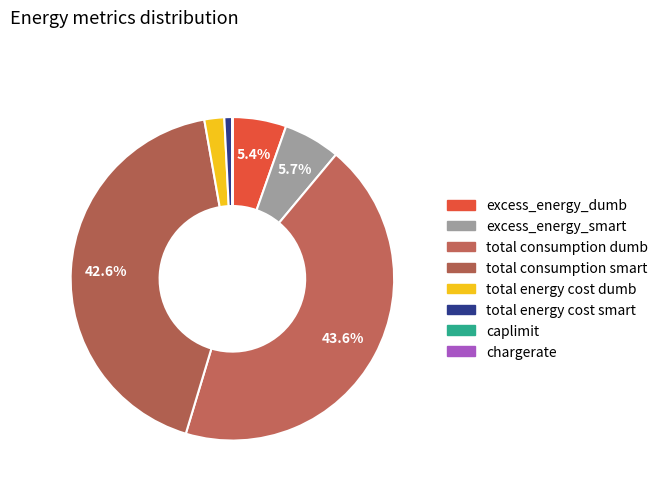

What is the change in value from excess_energy_dumb to total consumption smart?

+59183.0